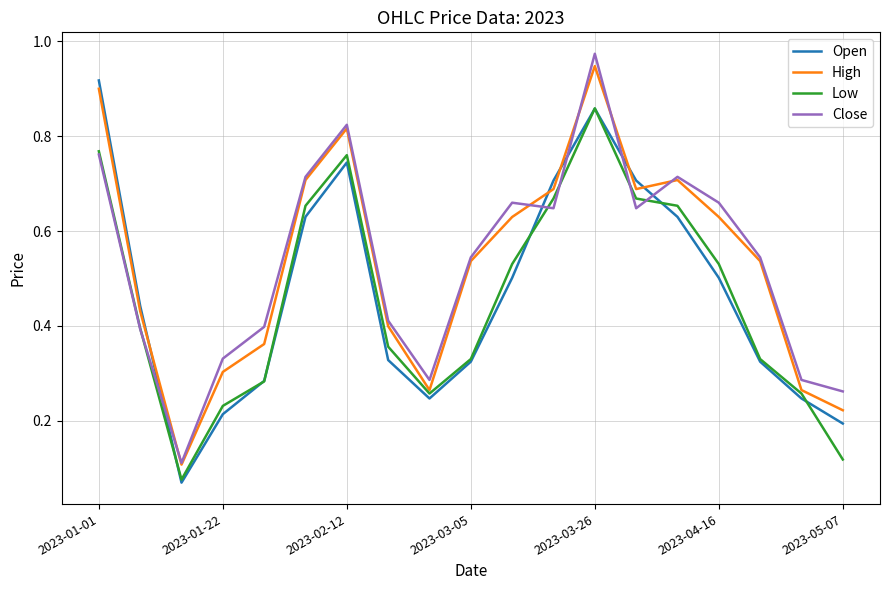

At how many categories does at least one series exceed 0?

19